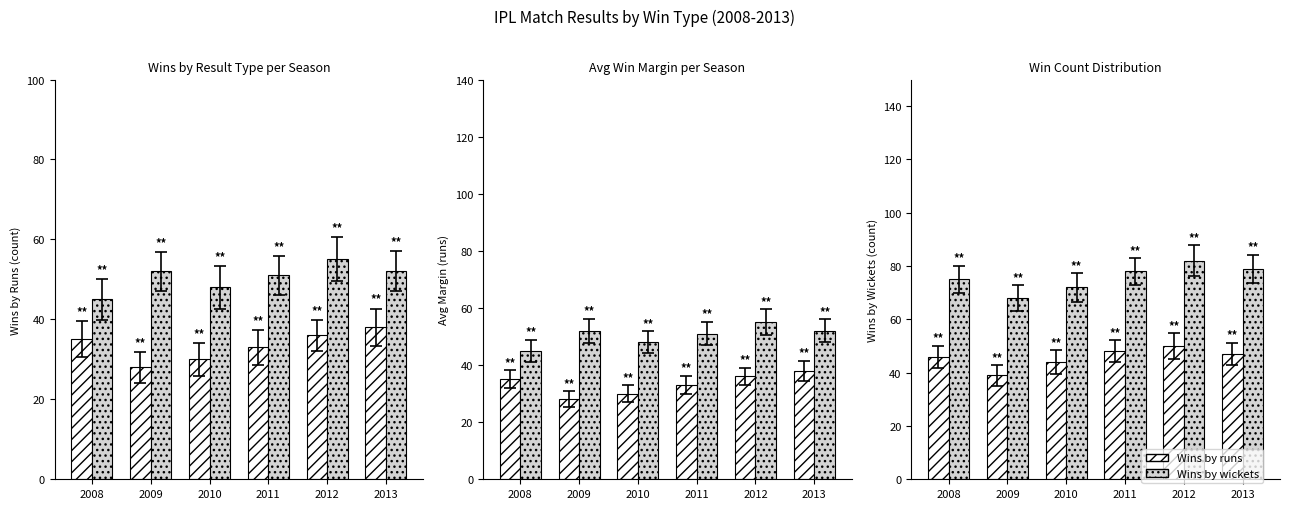

Is it true that Wins by runs equals 81 at 2011?

False